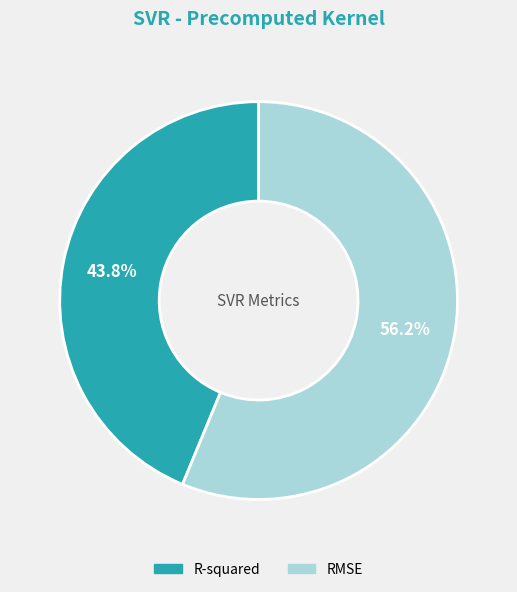

How many segments does this pie chart have?

2